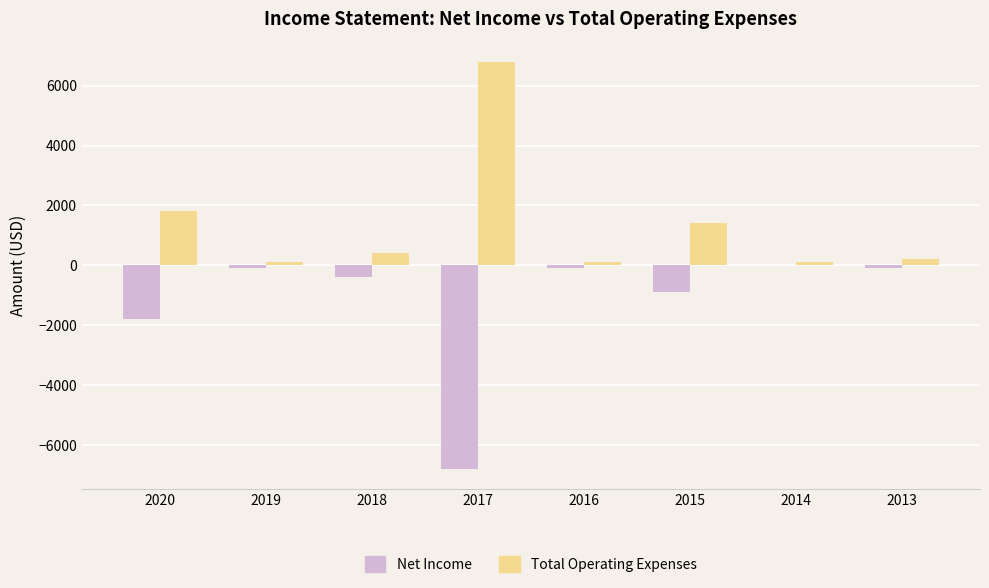

At which category does the chart reach its peak across all series?

2017